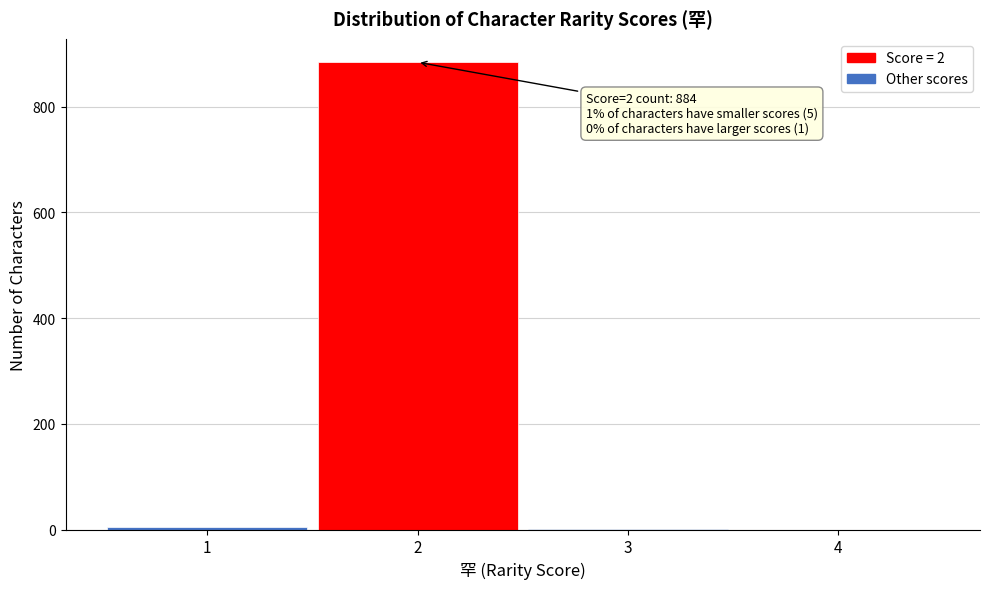

Over which range of the x-axis is the bar tallest?

1.5 to 2.5